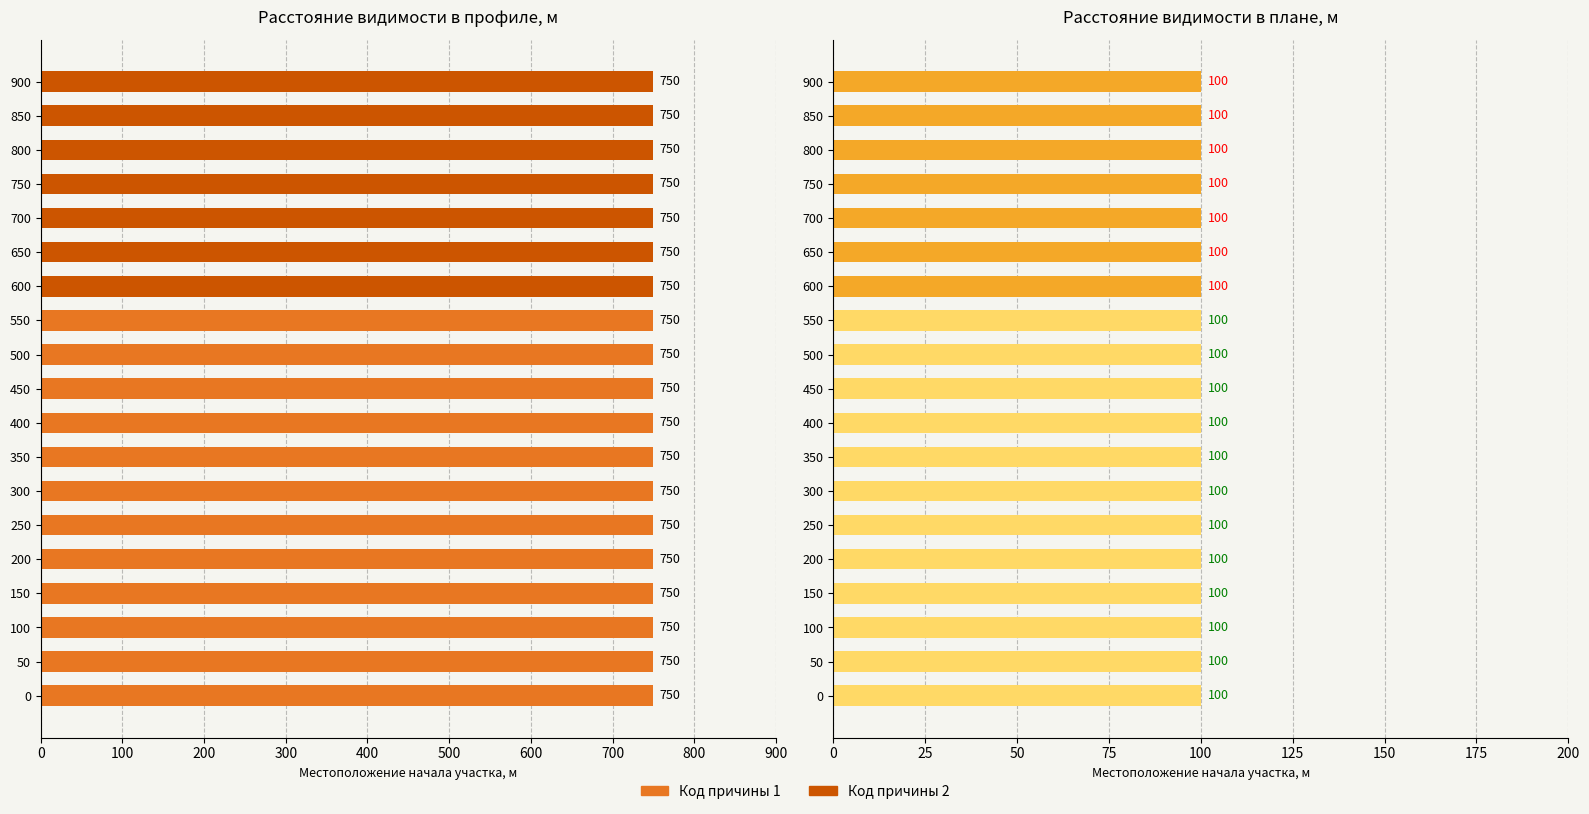

What is the total value across all series at 200?

850